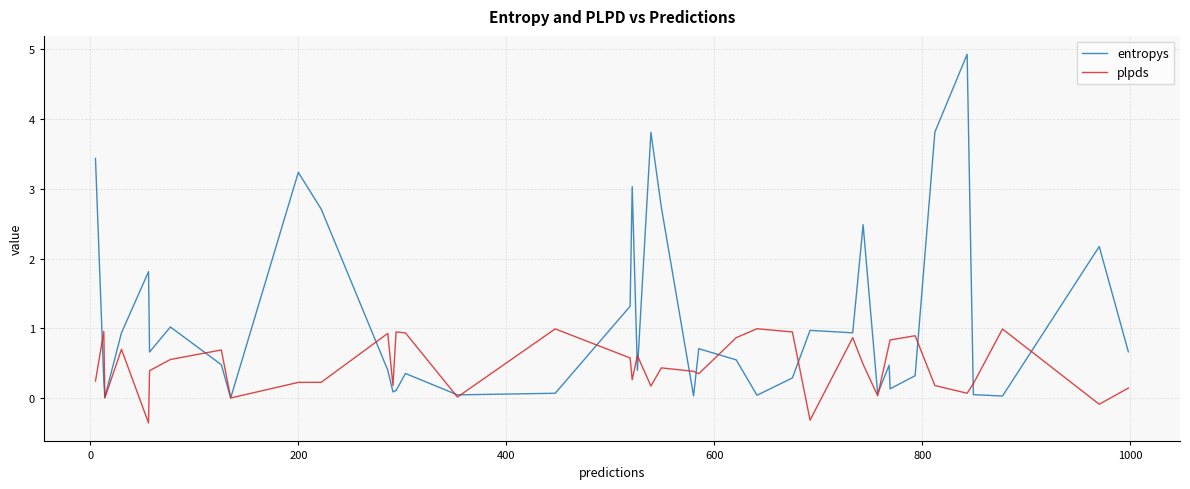

What is the maximum value for plpds?

1.0